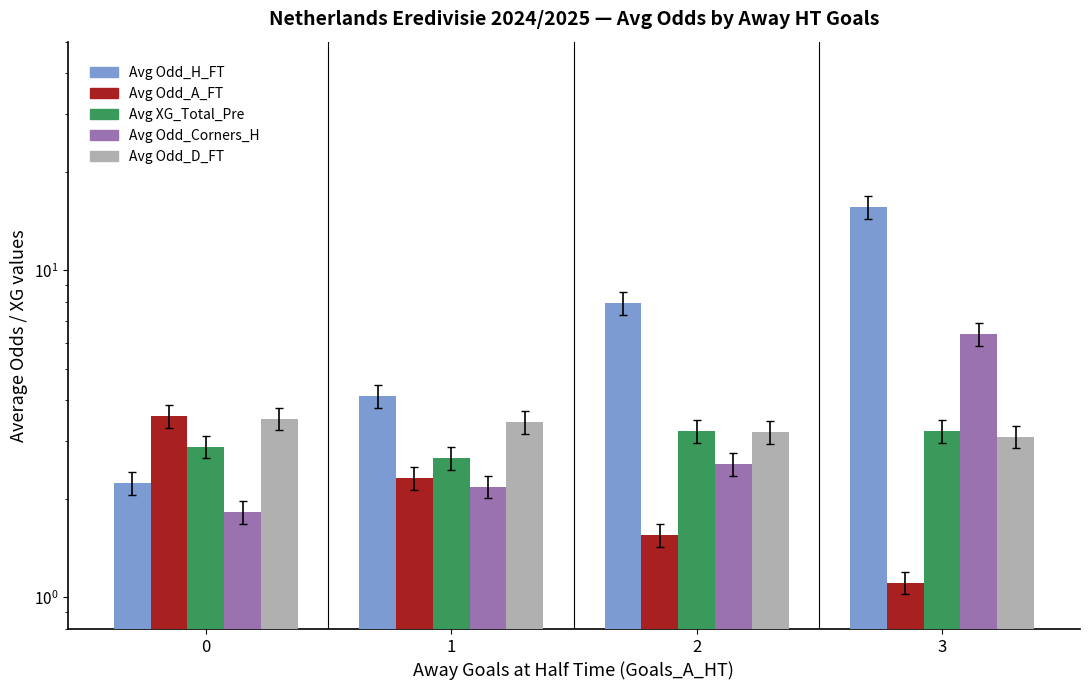

How many distinct data groups are displayed?

5